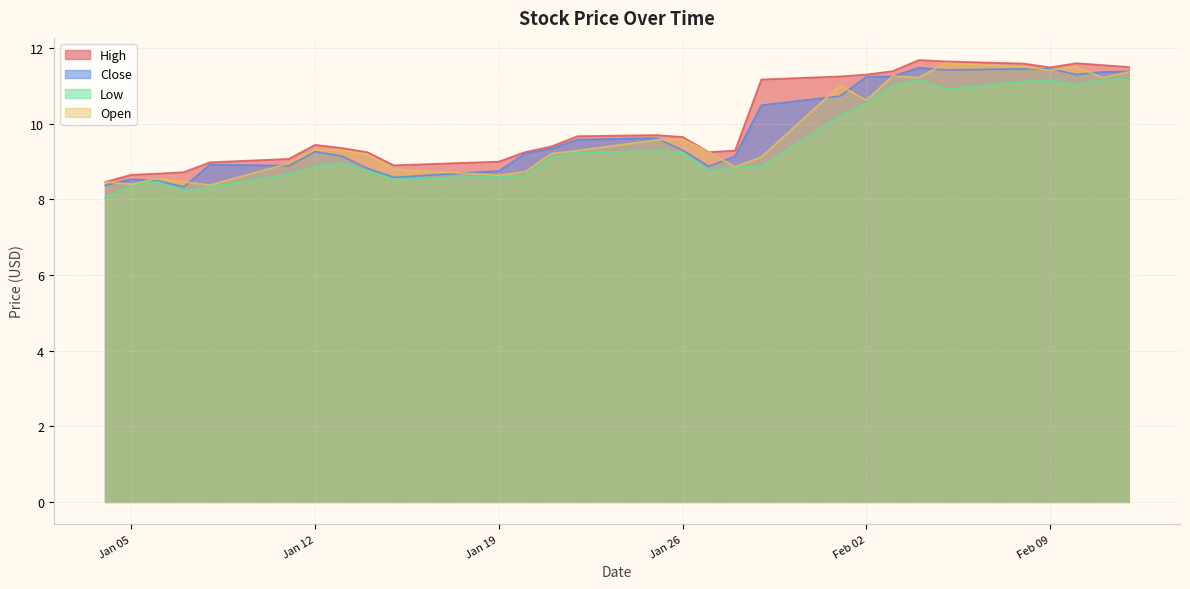

In High, how many points are higher than both neighbors (excluding endpoints)?

4